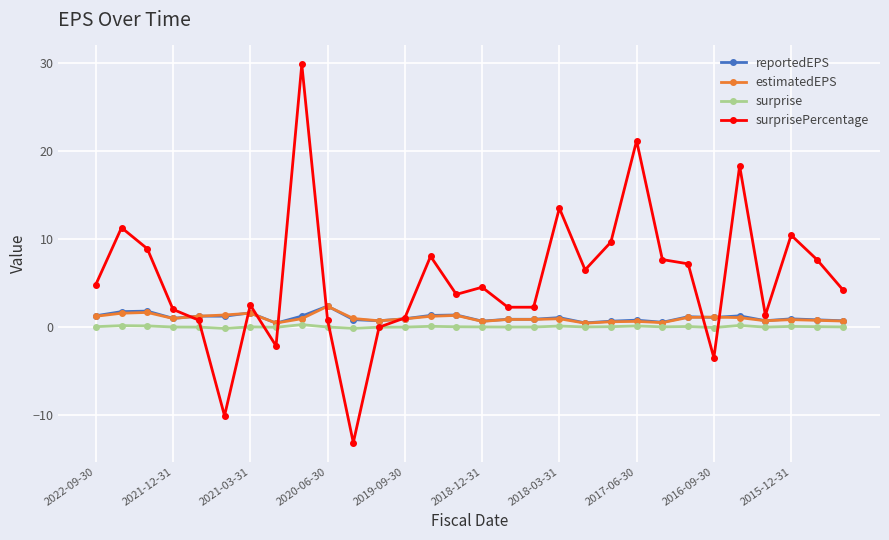

What is the maximum value for reportedEPS?

2.4